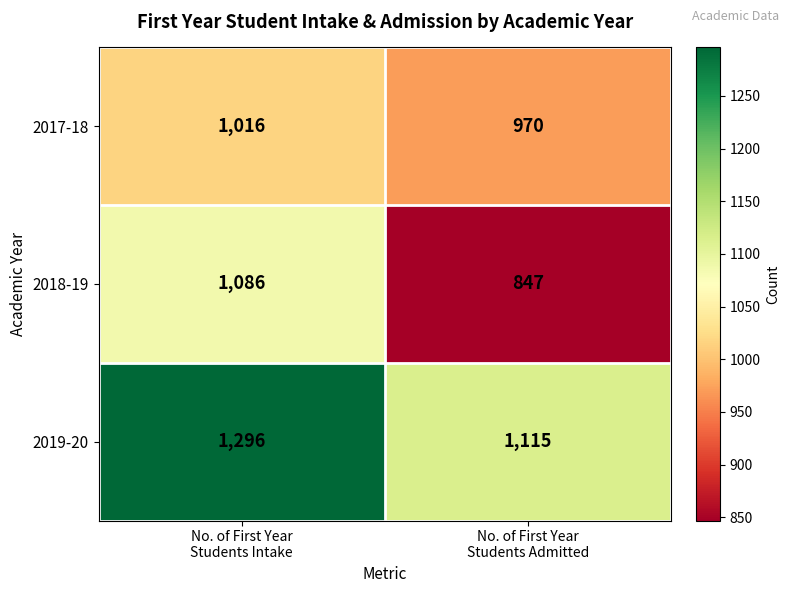

Reading right to left, extract all data points from this chart.

2017-18: 970	1016
2018-19: 847	1086
2019-20: 1115	1296